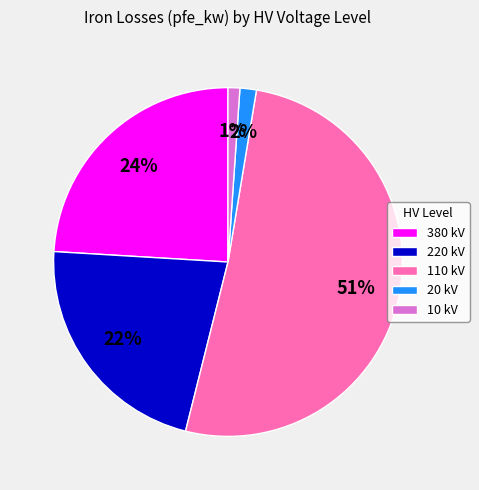

To the nearest percent, what is the average slice percentage?

20%